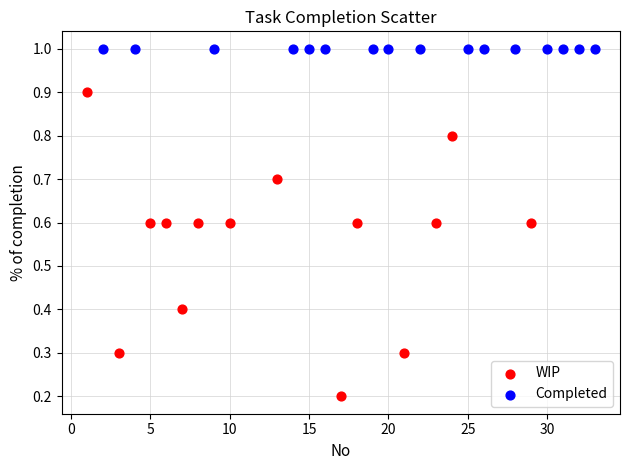

Which series contains the lowest Y value?

WIP